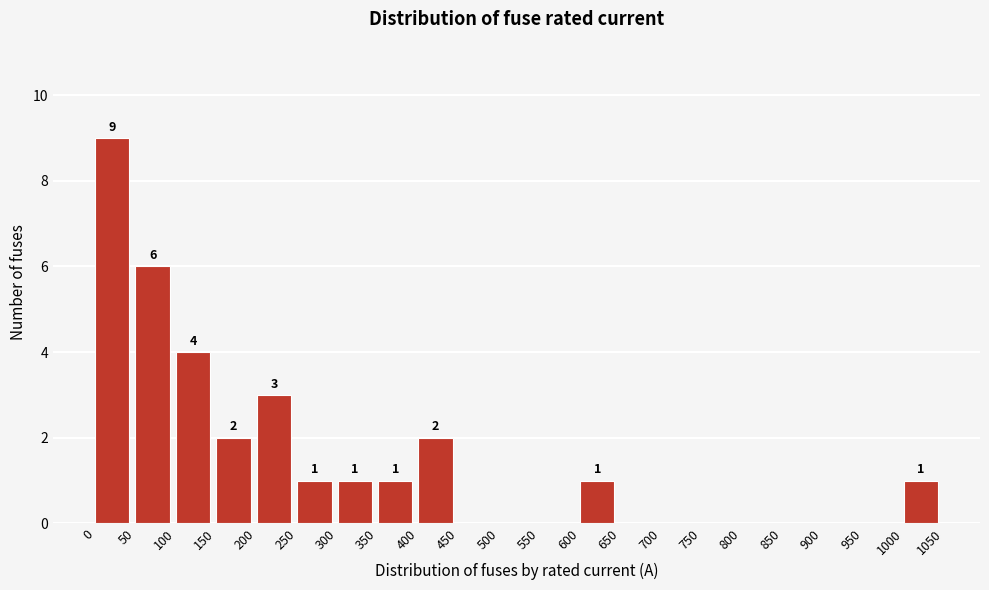

Over which range of the x-axis is the bar tallest?

0 to 50